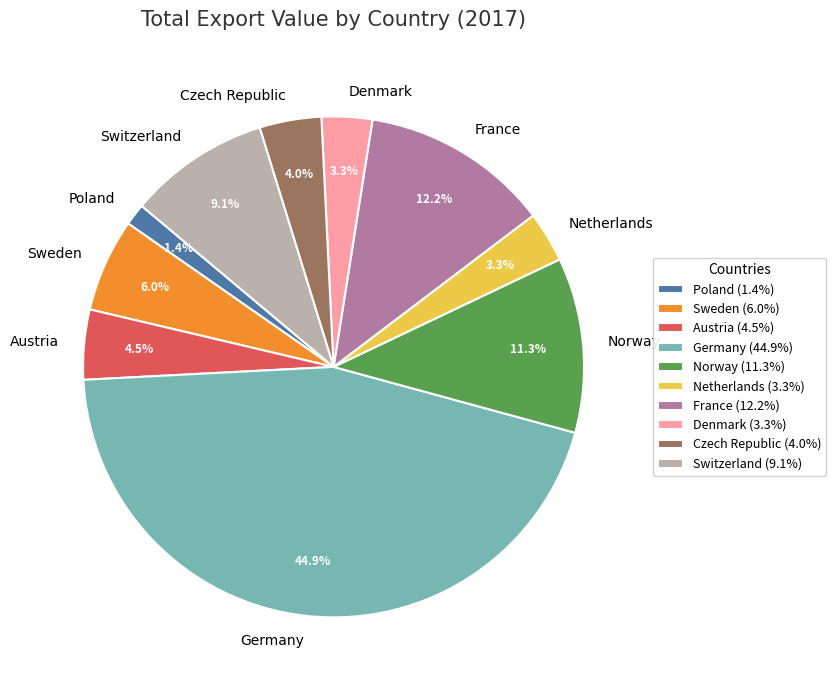

Approximately how many times larger is the value at Sweden compared to Czech Republic?

1.5